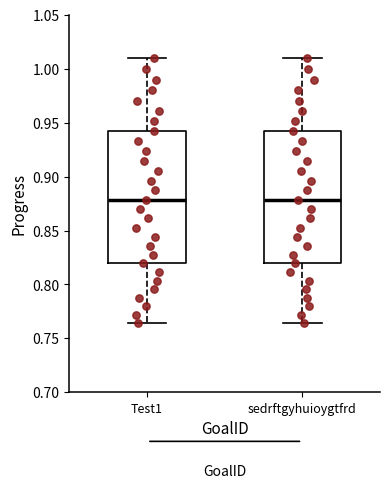

Where is the upper edge of the box for sedrftgyhuioygtfrd on the y-axis? The values are not printed on the chart, so give them approximately, as read against the axis.

0.940